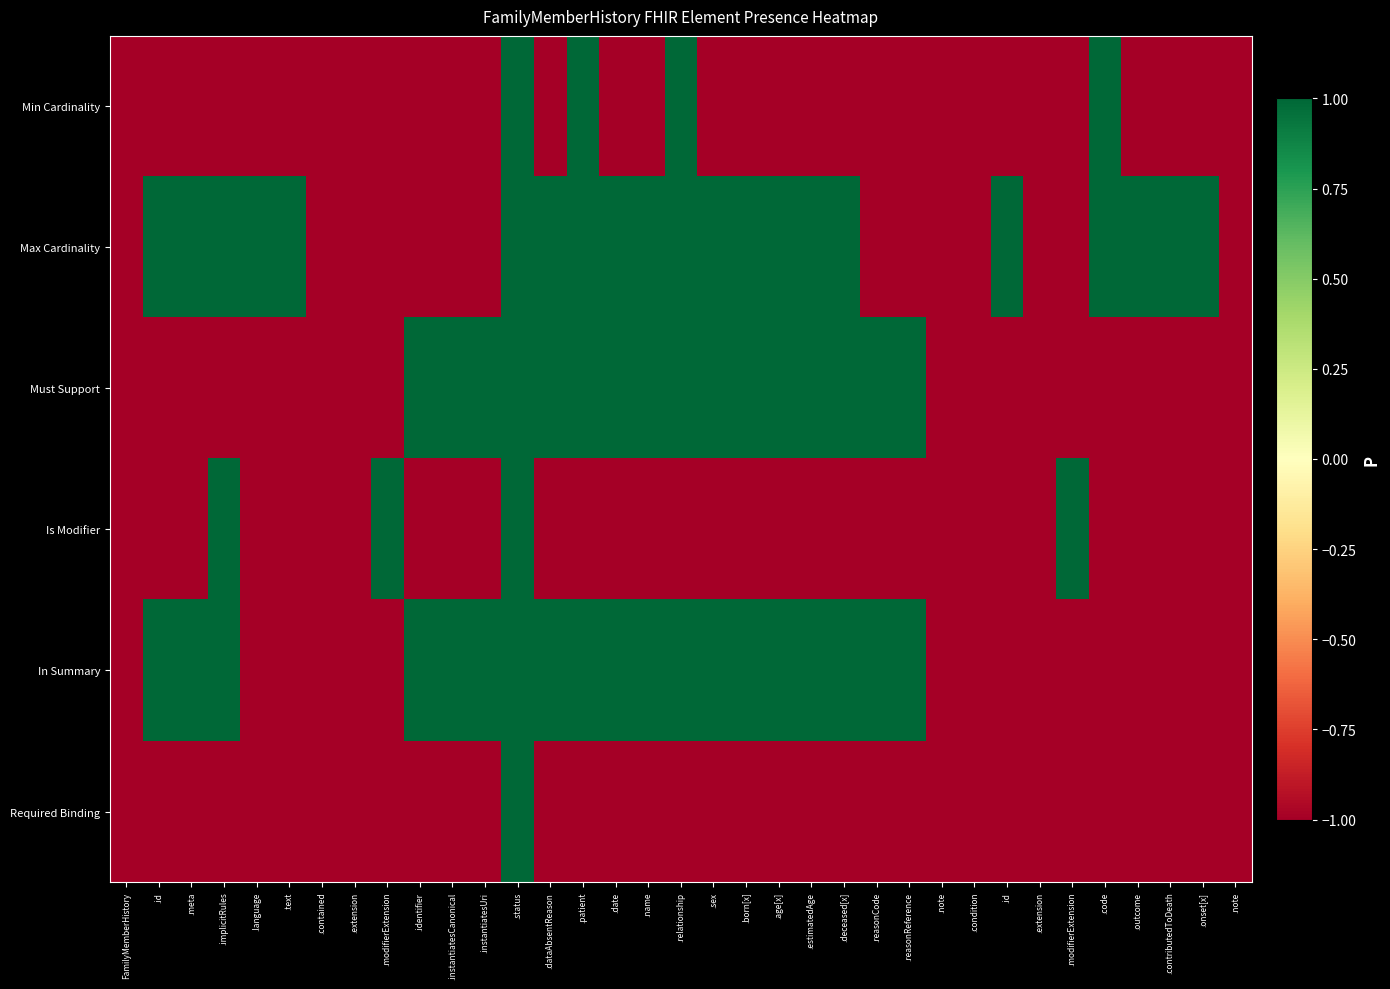

Reading right to left, what are all the values shown in this chart?

Min Cardinality: .note=-1	.onset[x]=-1	.contributedToDeath=-1	.outcome=-1	.code=1	.modifierExtension=-1	.extension=-1	.id=-1	.condition=-1	.note=-1	.reasonReference=-1	.reasonCode=-1	.deceased[x]=-1	.estimatedAge=-1	.age[x]=-1	.born[x]=-1	.sex=-1	.relationship=1	.name=-1	.date=-1	.patient=1	.dataAbsentReason=-1	.status=1	.instantiatesUri=-1	.instantiatesCanonical=-1	.identifier=-1	.modifierExtension=-1	.extension=-1	.contained=-1	.text=-1	.language=-1	.implicitRules=-1	.meta=-1	.id=-1	FamilyMemberHistory=-1
Max Cardinality: .note=-1	.onset[x]=1	.contributedToDeath=1	.outcome=1	.code=1	.modifierExtension=-1	.extension=-1	.id=1	.condition=-1	.note=-1	.reasonReference=-1	.reasonCode=-1	.deceased[x]=1	.estimatedAge=1	.age[x]=1	.born[x]=1	.sex=1	.relationship=1	.name=1	.date=1	.patient=1	.dataAbsentReason=1	.status=1	.instantiatesUri=-1	.instantiatesCanonical=-1	.identifier=-1	.modifierExtension=-1	.extension=-1	.contained=-1	.text=1	.language=1	.implicitRules=1	.meta=1	.id=1	FamilyMemberHistory=-1
Must Support: .note=-1	.onset[x]=-1	.contributedToDeath=-1	.outcome=-1	.code=-1	.modifierExtension=-1	.extension=-1	.id=-1	.condition=-1	.note=-1	.reasonReference=1	.reasonCode=1	.deceased[x]=1	.estimatedAge=1	.age[x]=1	.born[x]=1	.sex=1	.relationship=1	.name=1	.date=1	.patient=1	.dataAbsentReason=1	.status=1	.instantiatesUri=1	.instantiatesCanonical=1	.identifier=1	.modifierExtension=-1	.extension=-1	.contained=-1	.text=-1	.language=-1	.implicitRules=-1	.meta=-1	.id=-1	FamilyMemberHistory=-1
Is Modifier: .note=-1	.onset[x]=-1	.contributedToDeath=-1	.outcome=-1	.code=-1	.modifierExtension=1	.extension=-1	.id=-1	.condition=-1	.note=-1	.reasonReference=-1	.reasonCode=-1	.deceased[x]=-1	.estimatedAge=-1	.age[x]=-1	.born[x]=-1	.sex=-1	.relationship=-1	.name=-1	.date=-1	.patient=-1	.dataAbsentReason=-1	.status=1	.instantiatesUri=-1	.instantiatesCanonical=-1	.identifier=-1	.modifierExtension=1	.extension=-1	.contained=-1	.text=-1	.language=-1	.implicitRules=1	.meta=-1	.id=-1	FamilyMemberHistory=-1
In Summary: .note=-1	.onset[x]=-1	.contributedToDeath=-1	.outcome=-1	.code=-1	.modifierExtension=-1	.extension=-1	.id=-1	.condition=-1	.note=-1	.reasonReference=1	.reasonCode=1	.deceased[x]=1	.estimatedAge=1	.age[x]=1	.born[x]=1	.sex=1	.relationship=1	.name=1	.date=1	.patient=1	.dataAbsentReason=1	.status=1	.instantiatesUri=1	.instantiatesCanonical=1	.identifier=1	.modifierExtension=-1	.extension=-1	.contained=-1	.text=-1	.language=-1	.implicitRules=1	.meta=1	.id=1	FamilyMemberHistory=-1
Required Binding: .note=-1	.onset[x]=-1	.contributedToDeath=-1	.outcome=-1	.code=-1	.modifierExtension=-1	.extension=-1	.id=-1	.condition=-1	.note=-1	.reasonReference=-1	.reasonCode=-1	.deceased[x]=-1	.estimatedAge=-1	.age[x]=-1	.born[x]=-1	.sex=-1	.relationship=-1	.name=-1	.date=-1	.patient=-1	.dataAbsentReason=-1	.status=1	.instantiatesUri=-1	.instantiatesCanonical=-1	.identifier=-1	.modifierExtension=-1	.extension=-1	.contained=-1	.text=-1	.language=-1	.implicitRules=-1	.meta=-1	.id=-1	FamilyMemberHistory=-1